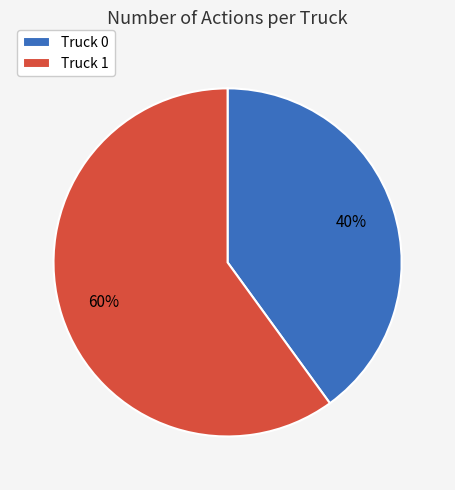

Which has a higher value, Truck 1 or Truck 0?

Truck 1